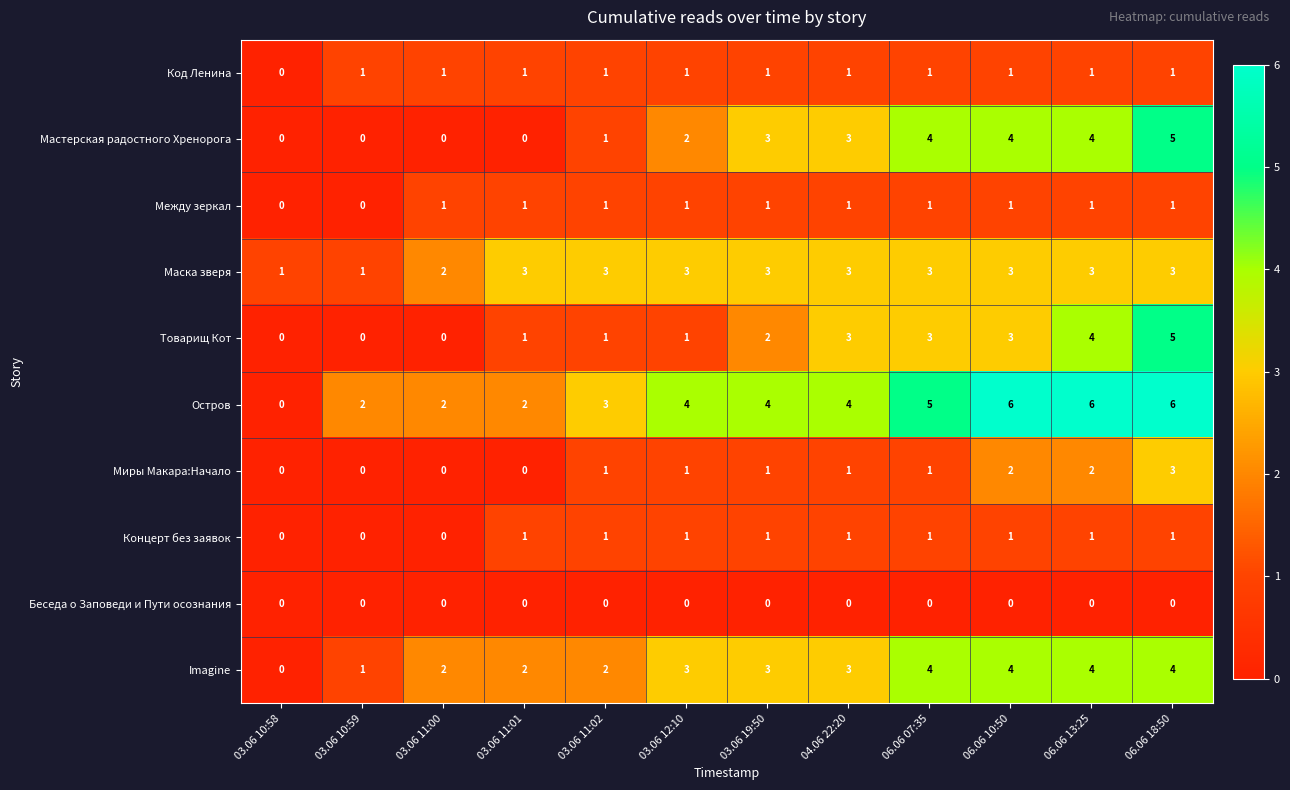

At which category is the sum across all series the highest?

06.06 18:50